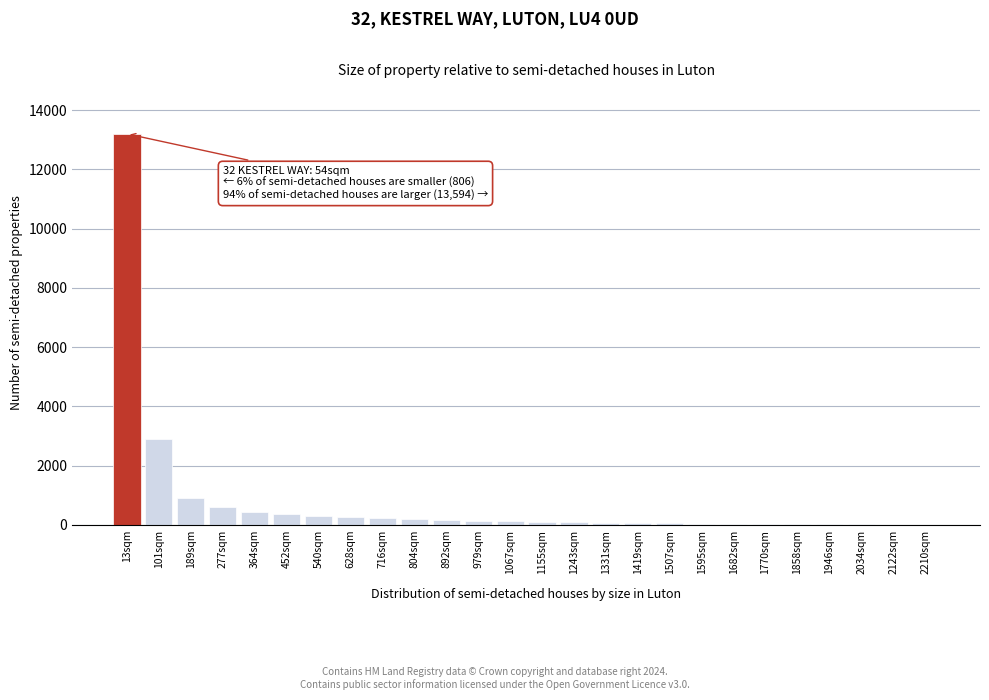

At which category does the chart reach its peak across all series?

13sqm